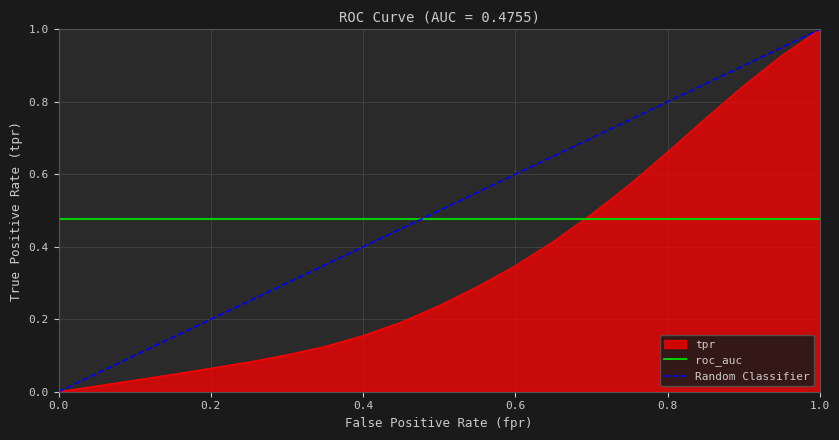

How many intersections are there between roc_auc and tpr?

1